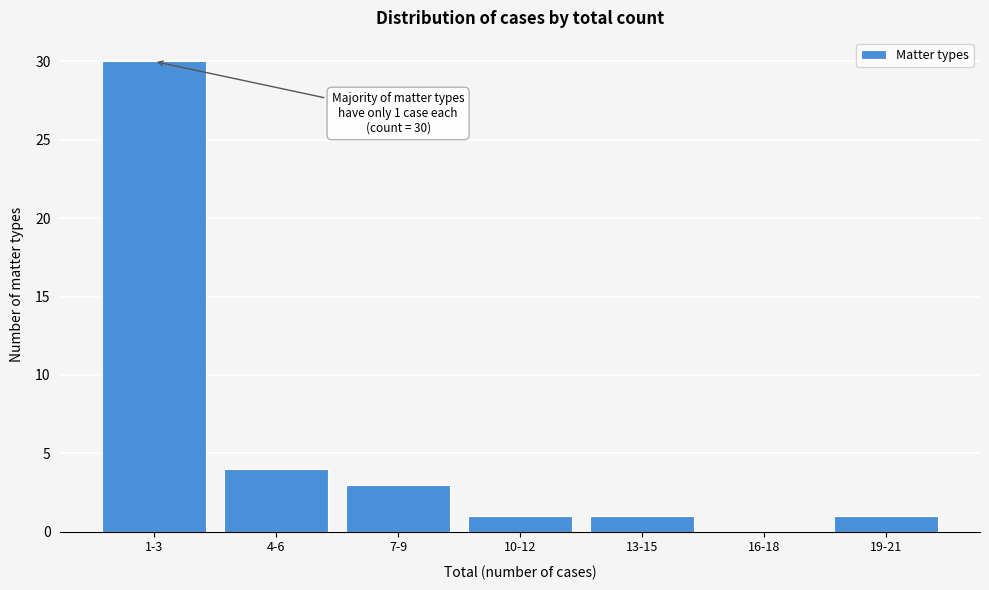

Reading right to left, transcribe all the data shown in this chart.

19-21=1	16-18=0	13-15=1	10-12=1	7-9=3	4-6=4	1-3=30